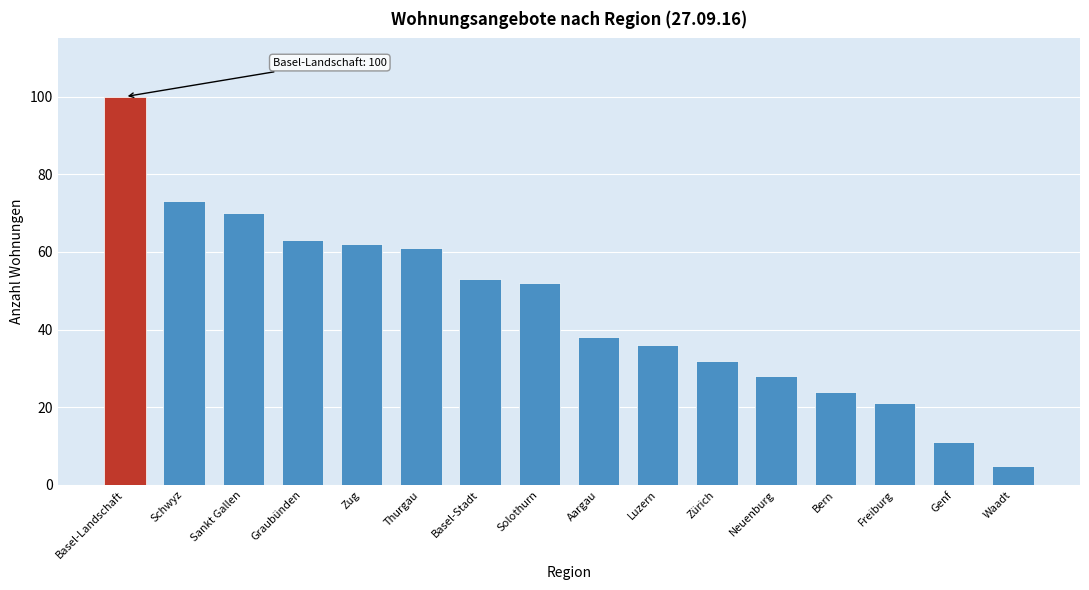

Reading left to right, what are all the values shown in this chart?

100	73	70	63	62	61	53	52	38	36	32	28	24	21	11	5